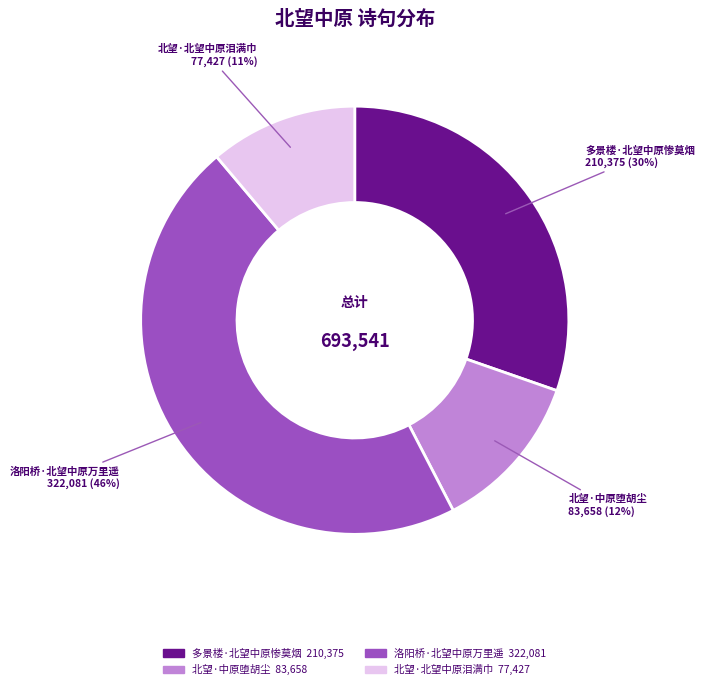

Is 北望·北望中原泪满巾 the majority of the pie?

No